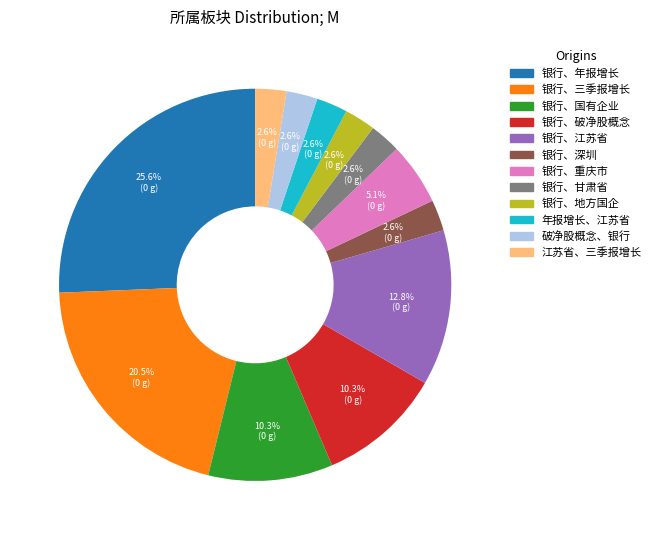

How many segments does this pie chart have?

12